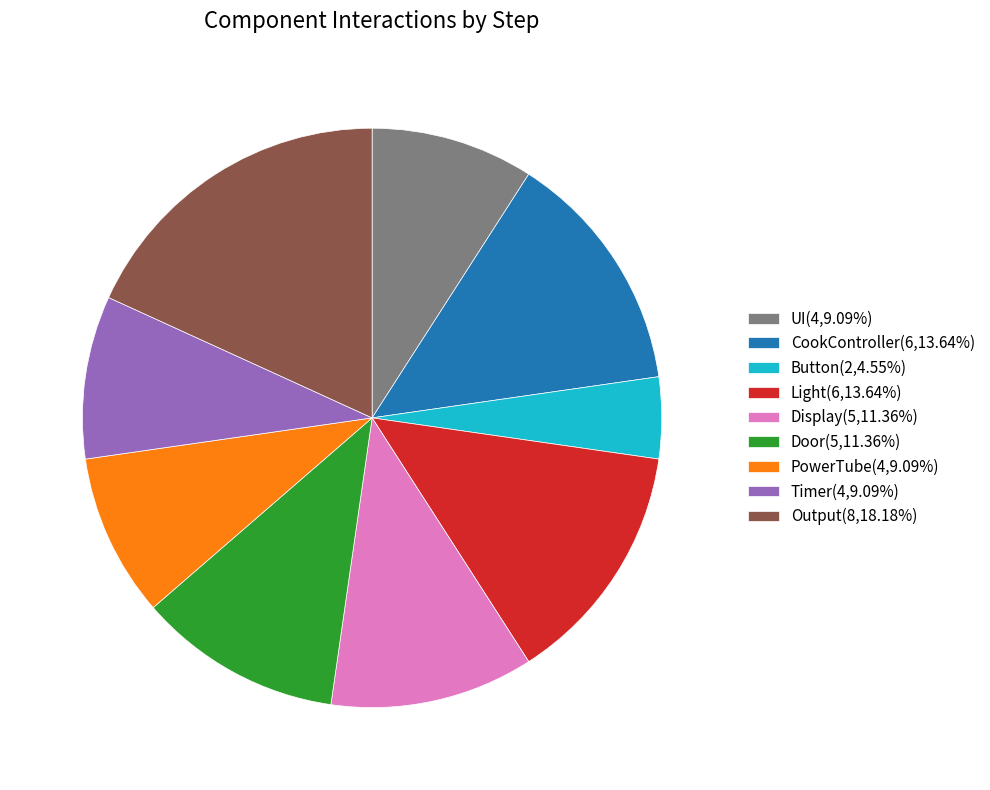

Which category has the biggest portion of the pie?

Output